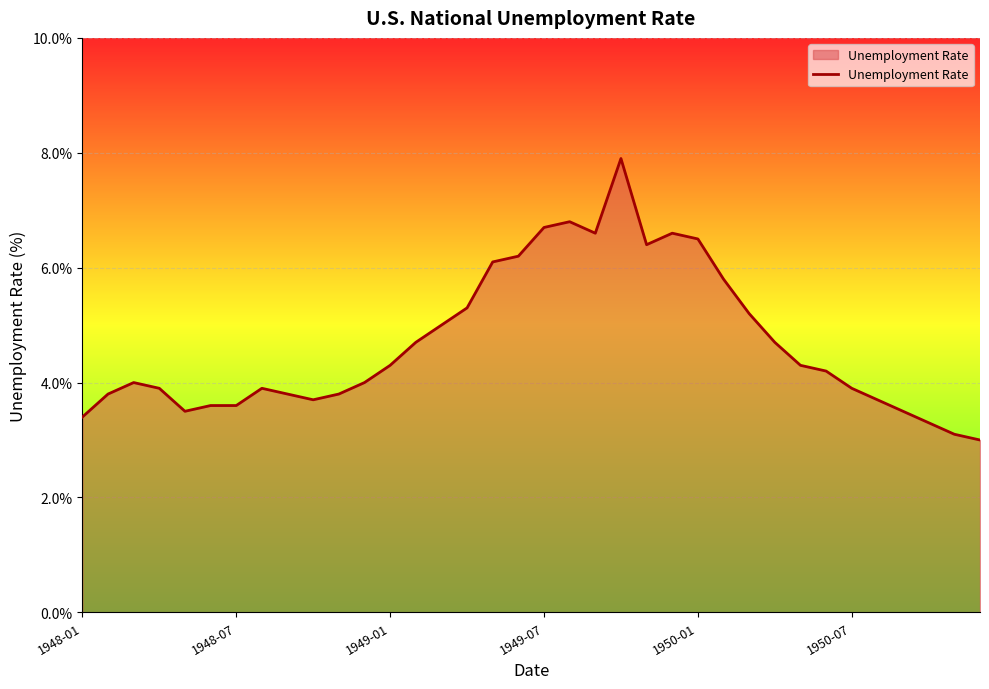

What is the greatest value displayed?

7.9